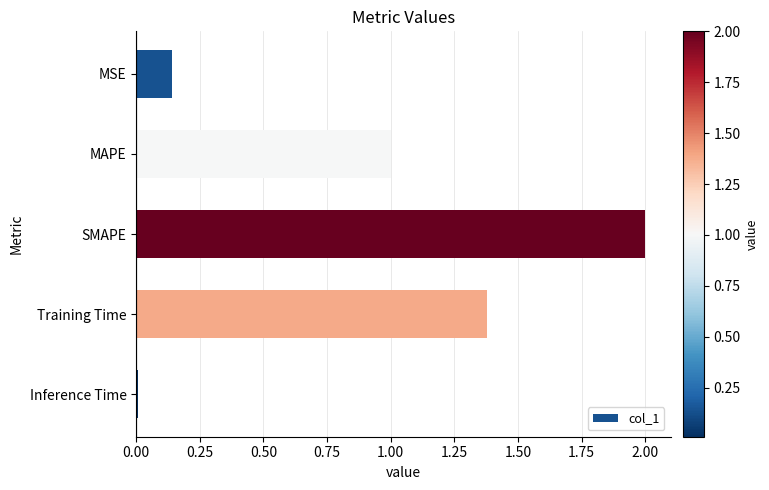

List the labels in order of value, largest first.

SMAPE, Training Time, MAPE, MSE, Inference Time